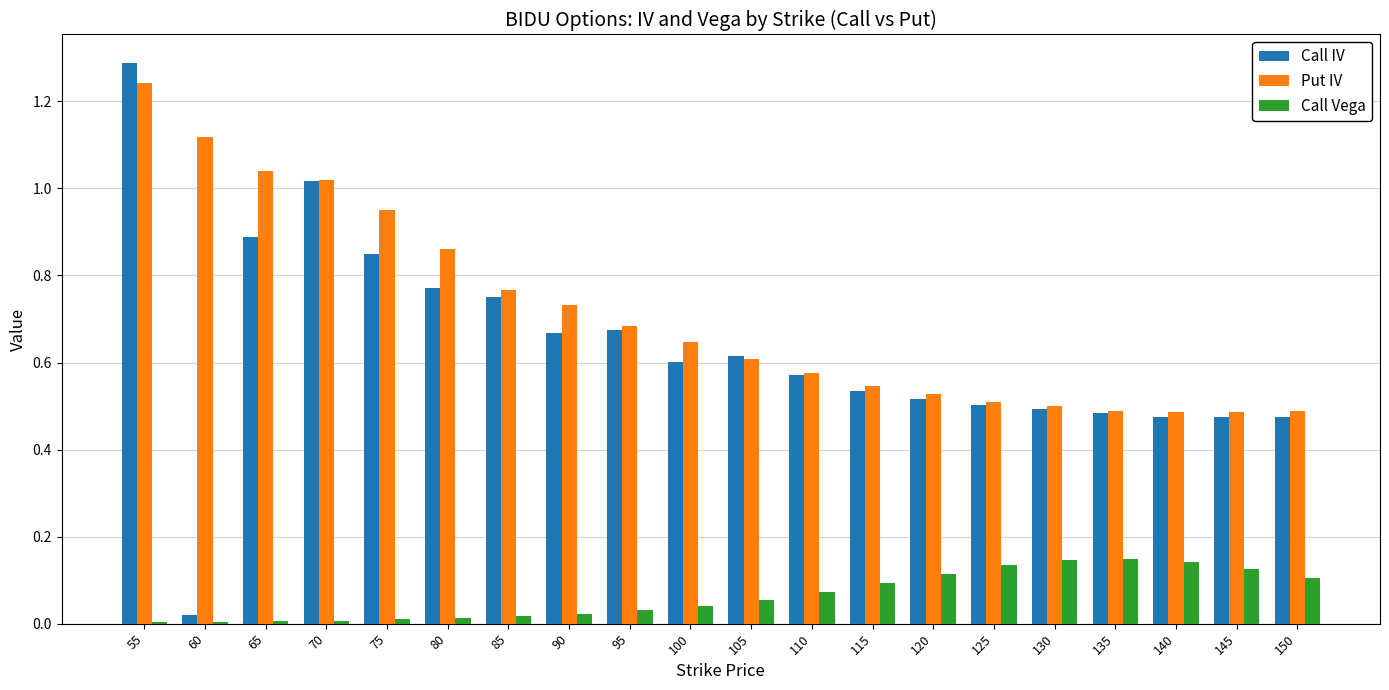

At which category is the sum across all series the highest?

55